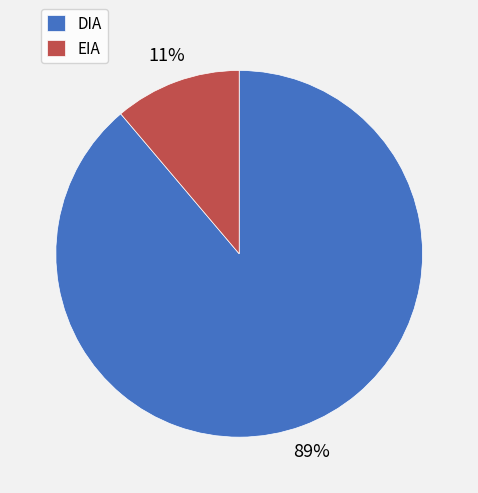

How many segments does this pie chart have?

2